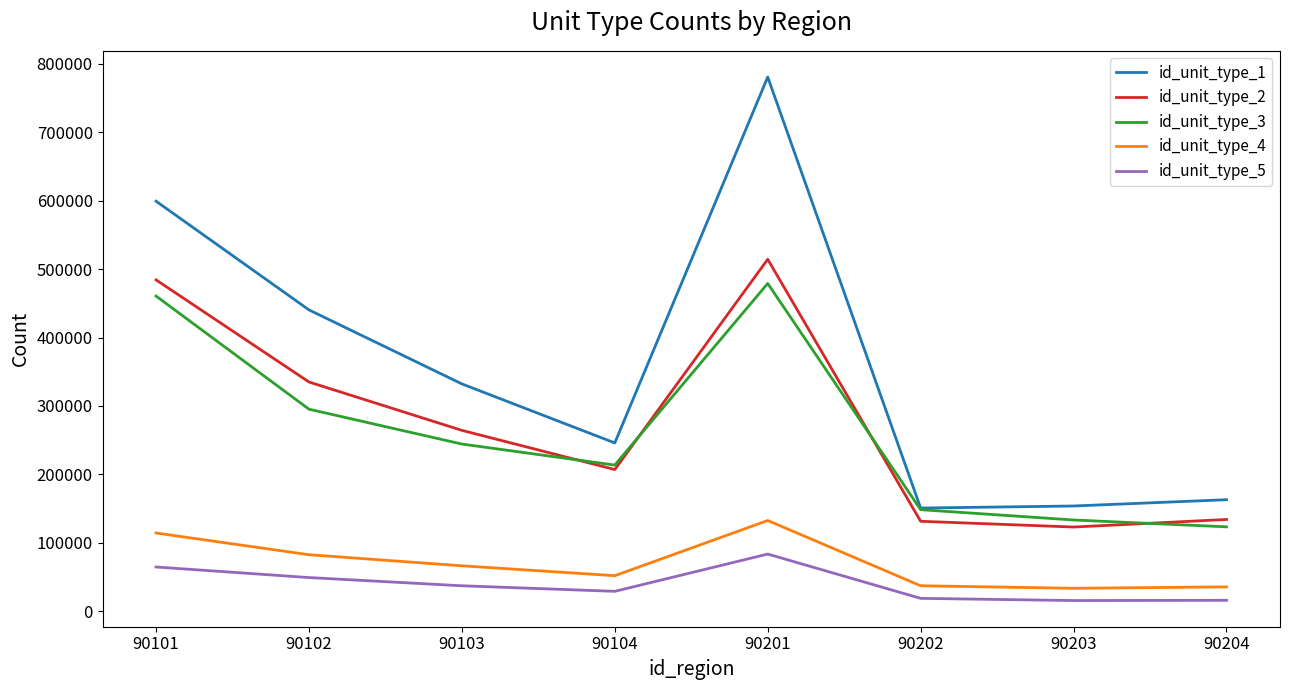

The value of id_unit_type_4 at 90202 is 37307. True or false?

True